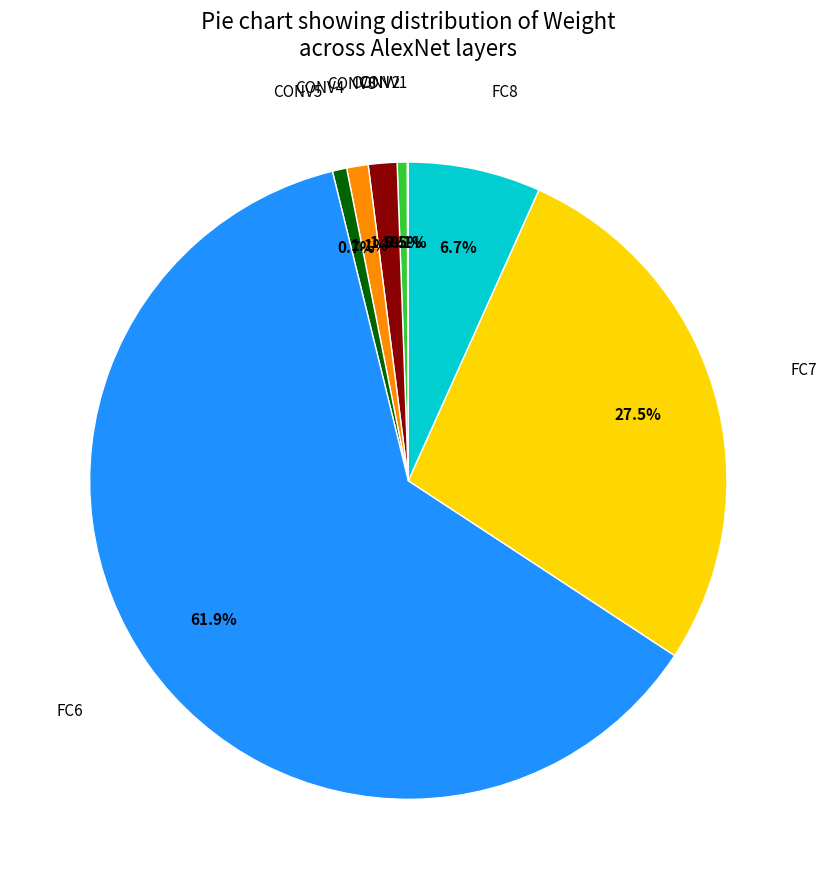

Is there a majority slice in this chart?

Yes